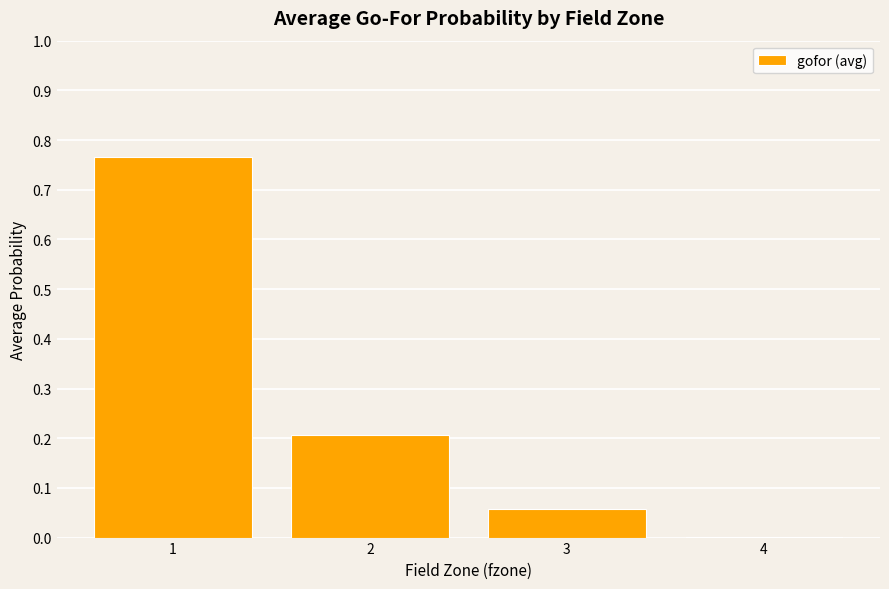

What is the change in value from 2 to 4?

-0.2